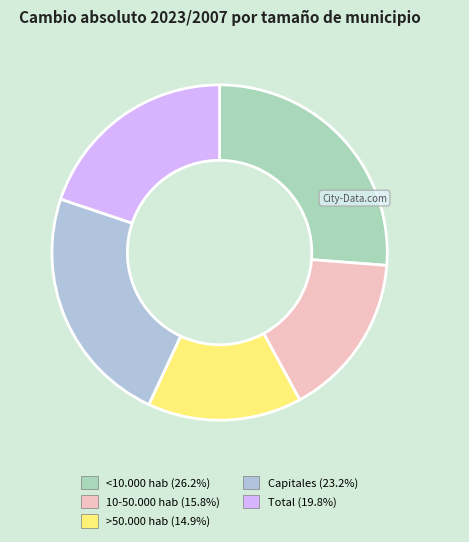

Approximately how many times larger is the value at >50.000 hab compared to <10.000 hab?

0.6